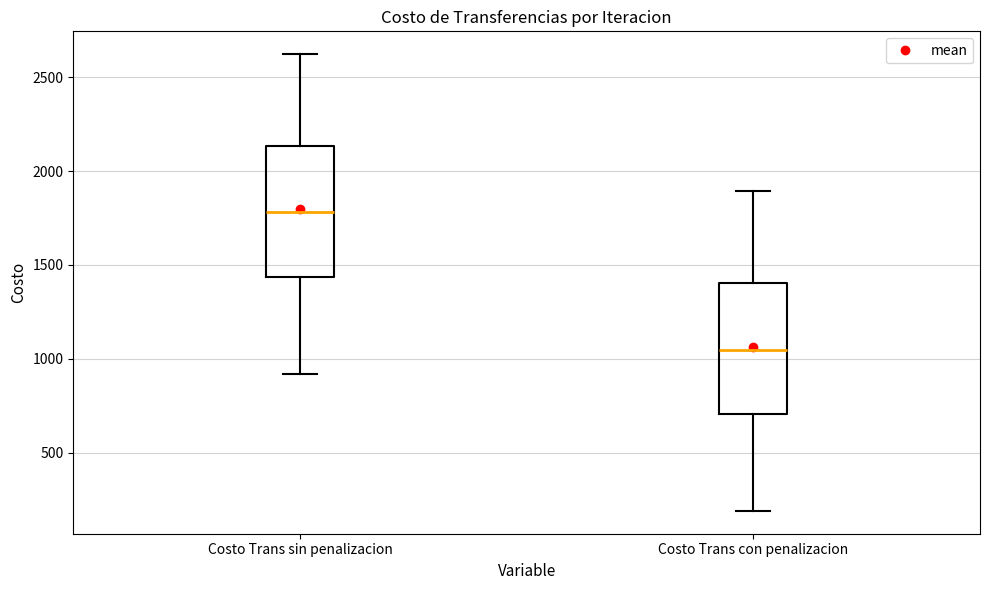

Reading left to right, transcribe this box plot: for each box, give where its median line is, the range the box spans, and where its two whiskers end, as read against the y-axis. The values are not printed on the chart, so give them approximately, as read against the axis.

Costo Trans sin penalizacion: median 1800, box 1450 to 2150, whiskers 900 to 2600
Costo Trans con penalizacion: median 1050, box 700 to 1400, whiskers 200 to 1900